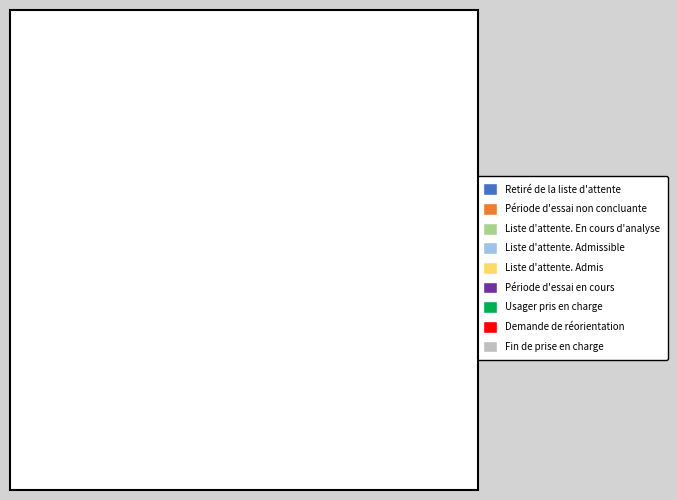

What percentage do Demande de réorientation and Période d'essai non concluante together represent?

22.2%